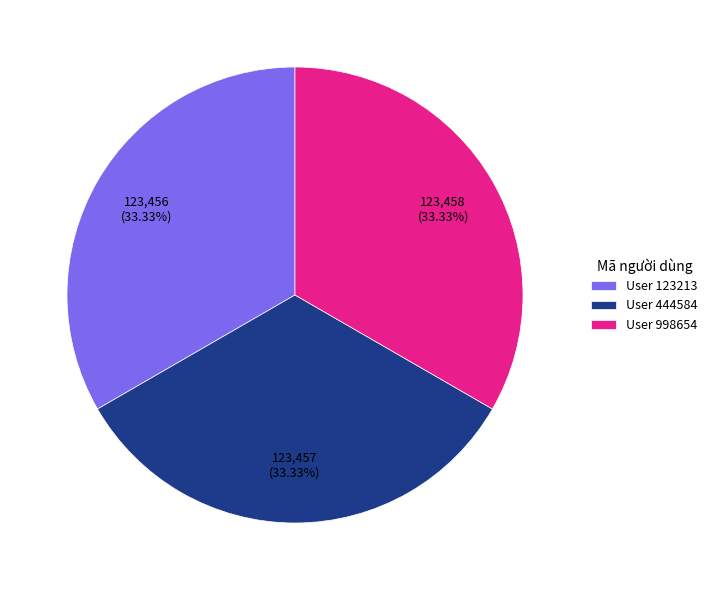

How many slices are in this pie chart?

3